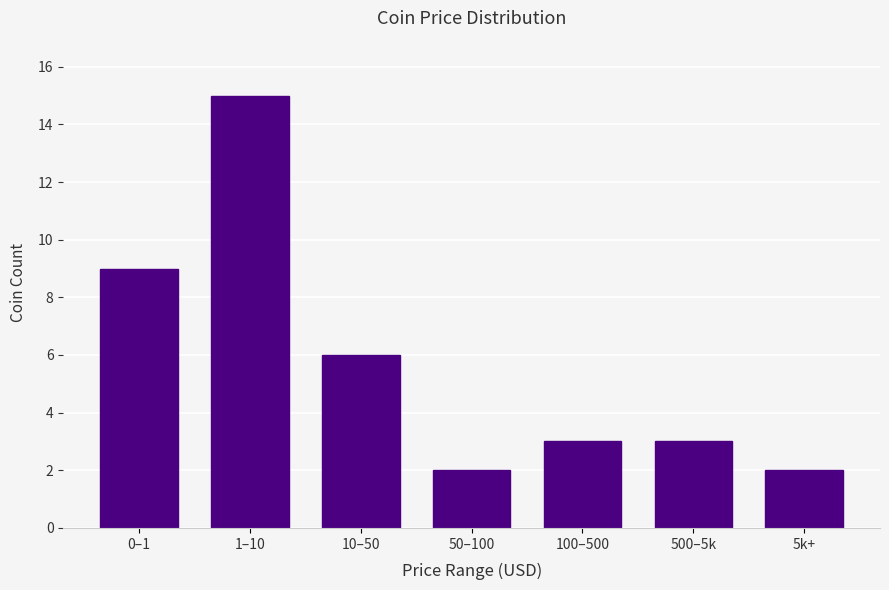

Reading left to right, list all the values displayed in this chart.

0–1=9	1–10=15	10–50=6	50–100=2	100–500=3	500–5k=3	5k+=2